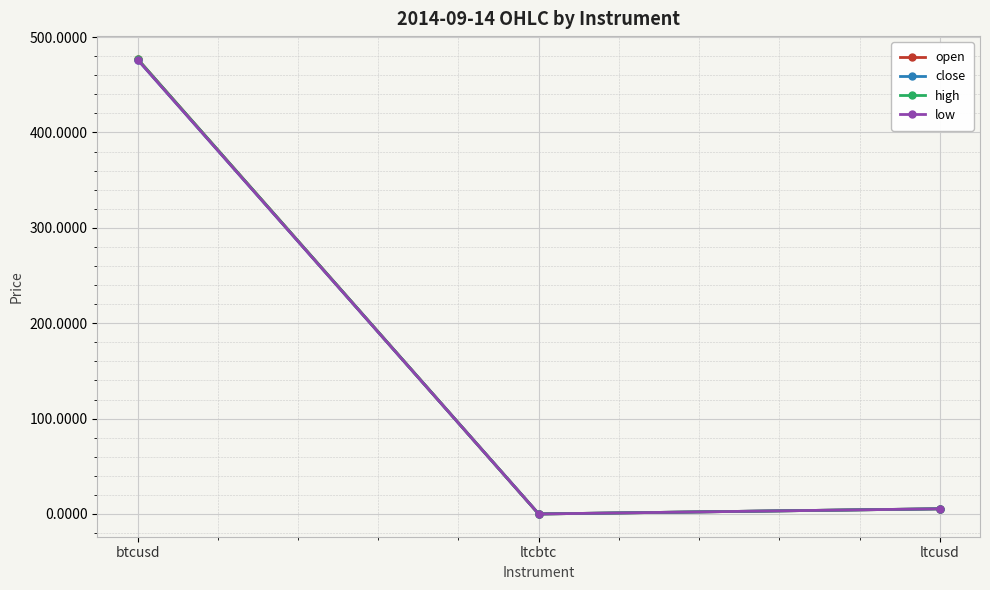

Does the chart have visible grid lines?

Yes